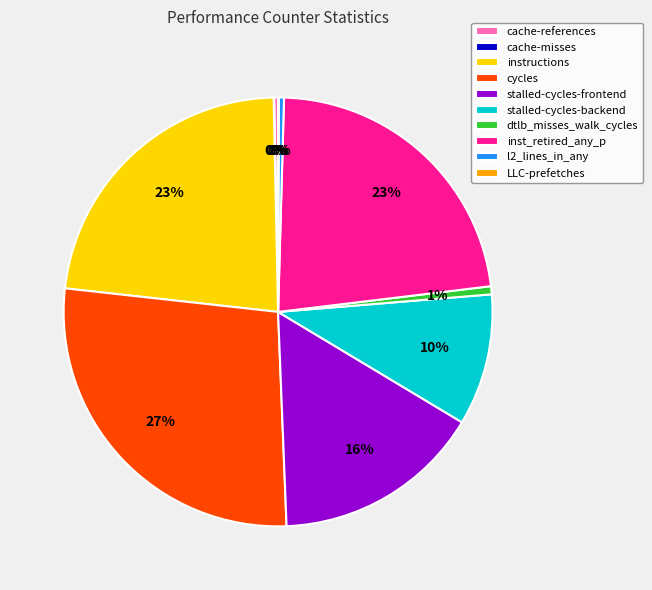

The stalled-cycles-backend slice represents 1% of the pie. True or false?

False